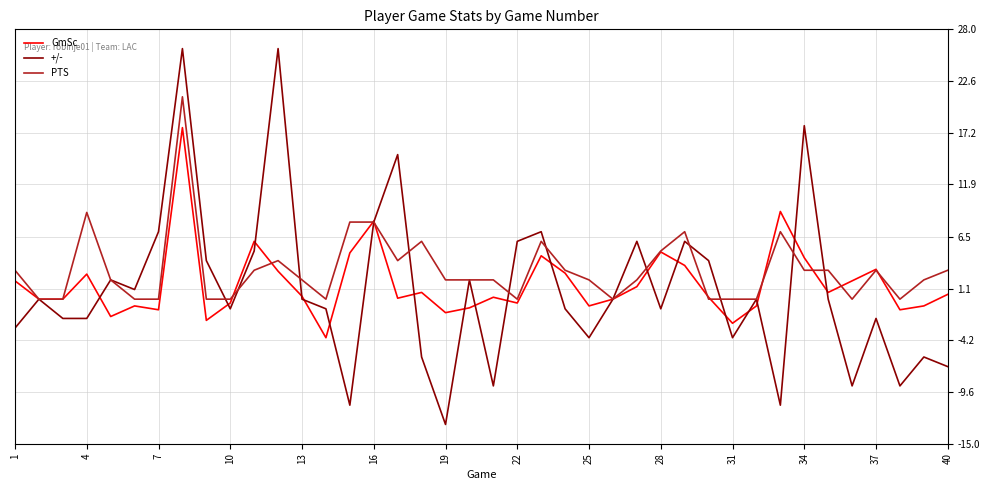

Rank the series by their average value, from highest to lowest.

PTS, GmSc, +/-